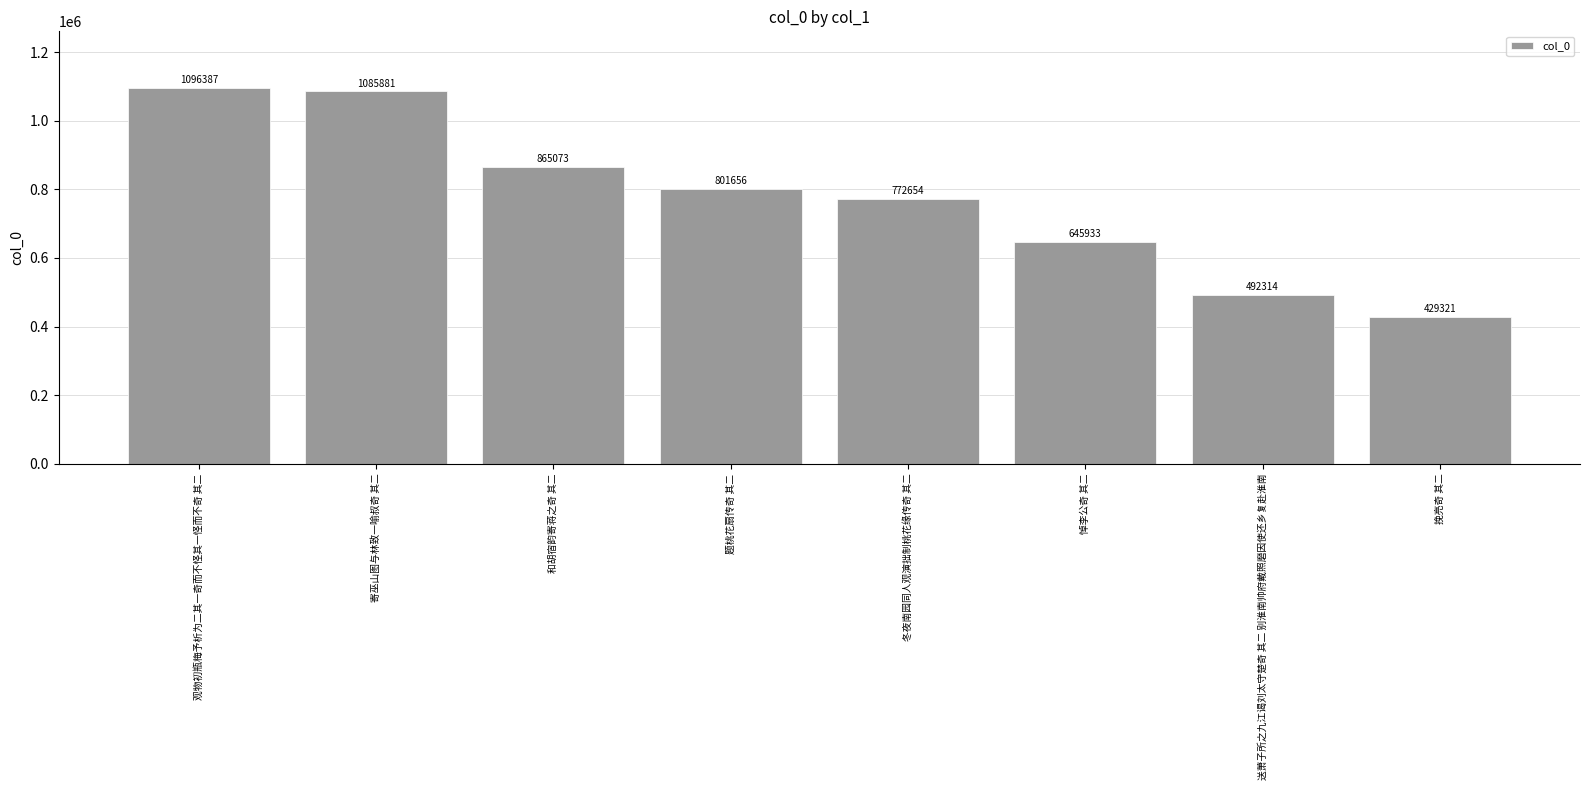

Rank the categories by value from lowest to highest.

挽亮奇 其二, 送萧子所之九江谒刘太守楚奇 其二 别淮南帅府戴照磨因使还乡复赴淮南, 悼李公奇 其二, 冬夜南园同人观演拙制桃花缘传奇 其二, 题桃花扇传奇 其二, 和胡宿韵寄蒋之奇 其二, 寄巫山图与林致一喻叔奇 其二, 观物初瓶梅予析为二其一奇而不怪其一怪而不奇 其二